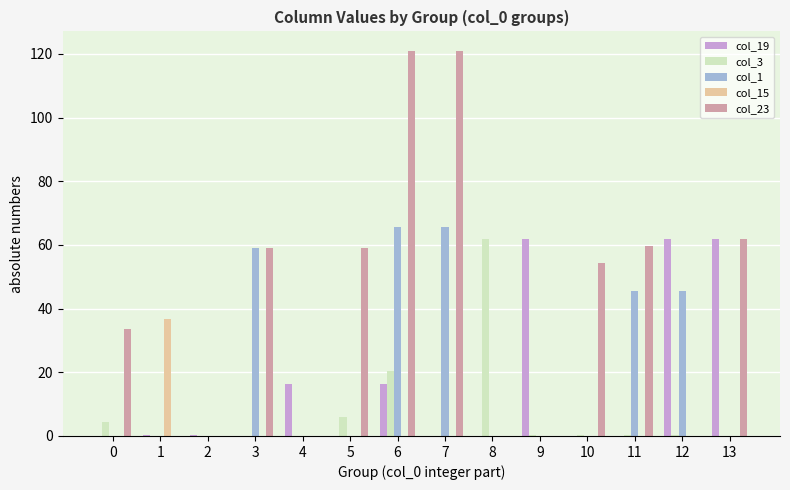

At which label does col_3 reach its peak?

8